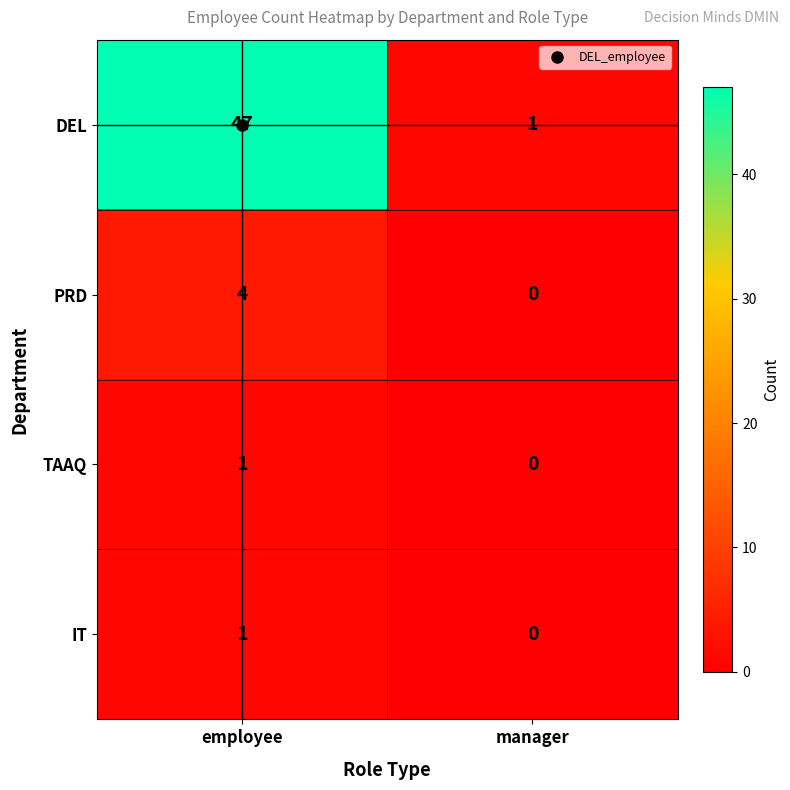

What is the spread (max minus min) of values at manager?

1